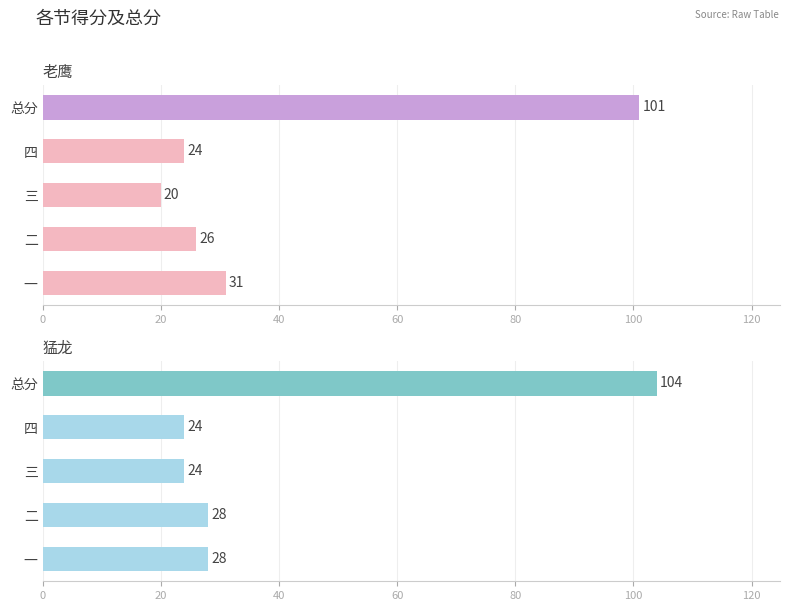

What is the sum of all 老鹰 values?

202